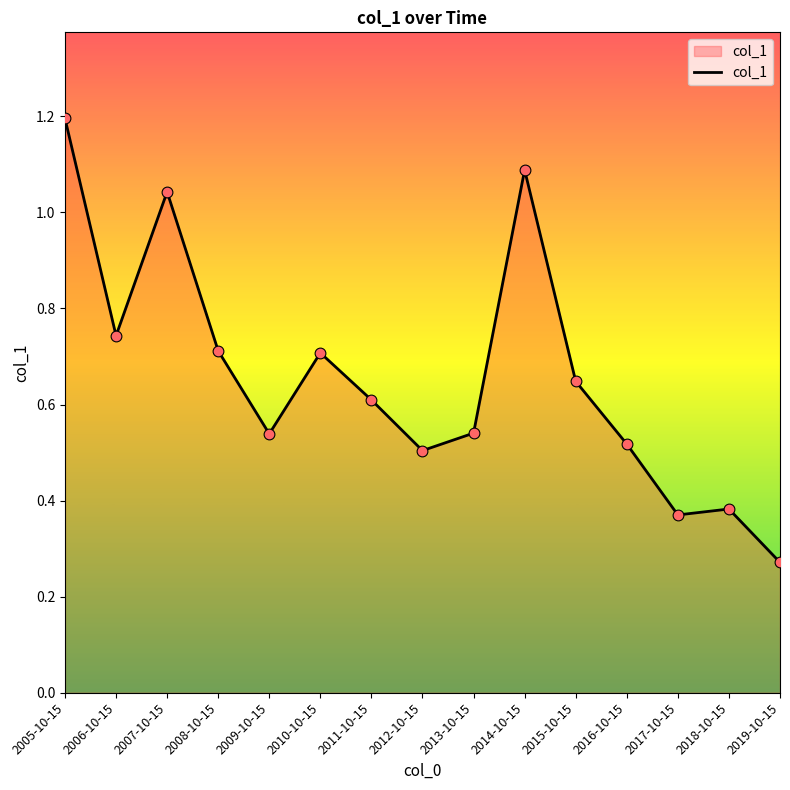

What is the change in value from 2006-10-15 to 2009-10-15?

-0.2